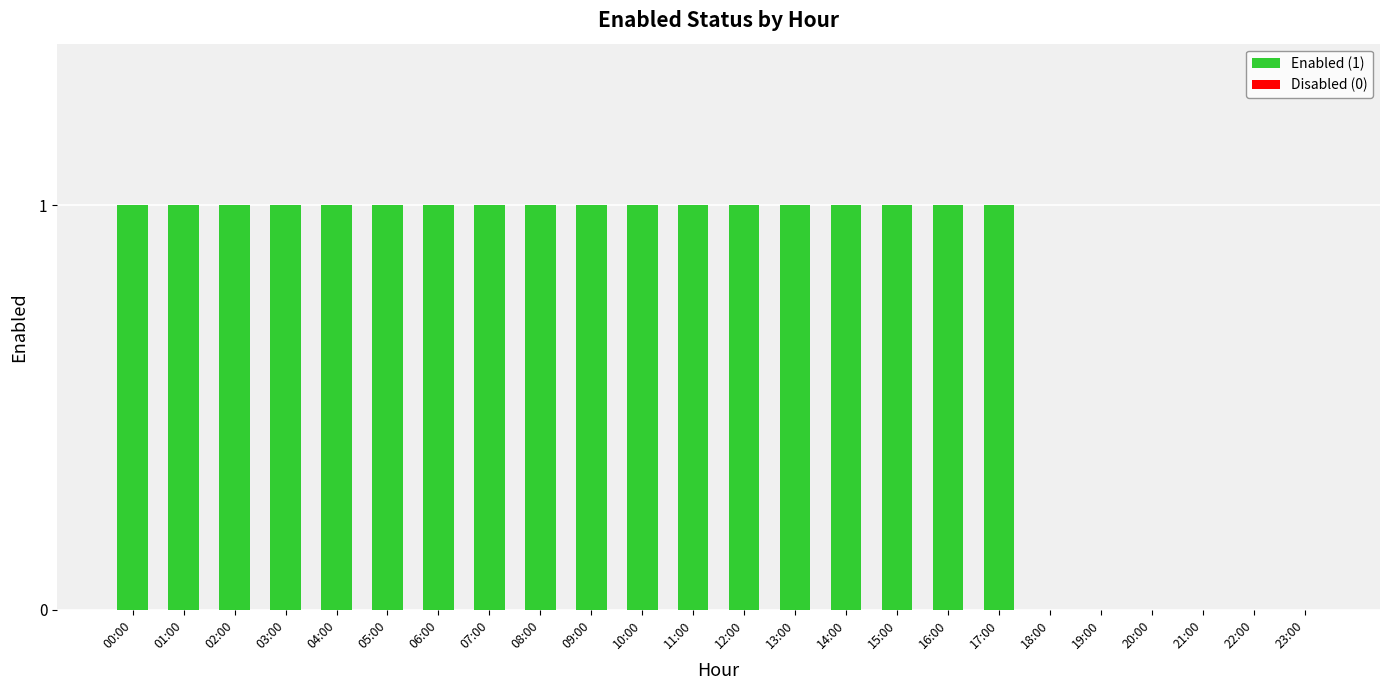

How many data points does each series have?

24